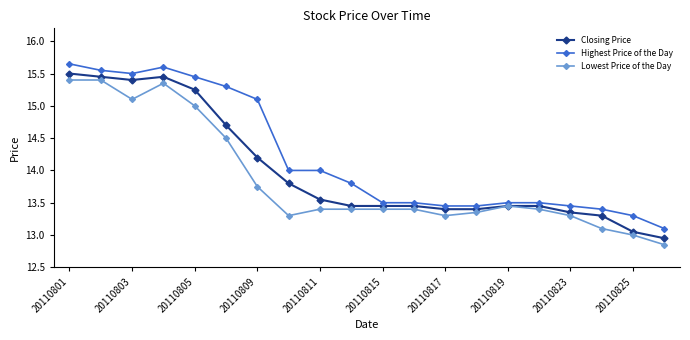

Which series has the largest total across all categories?

Highest Price of the Day